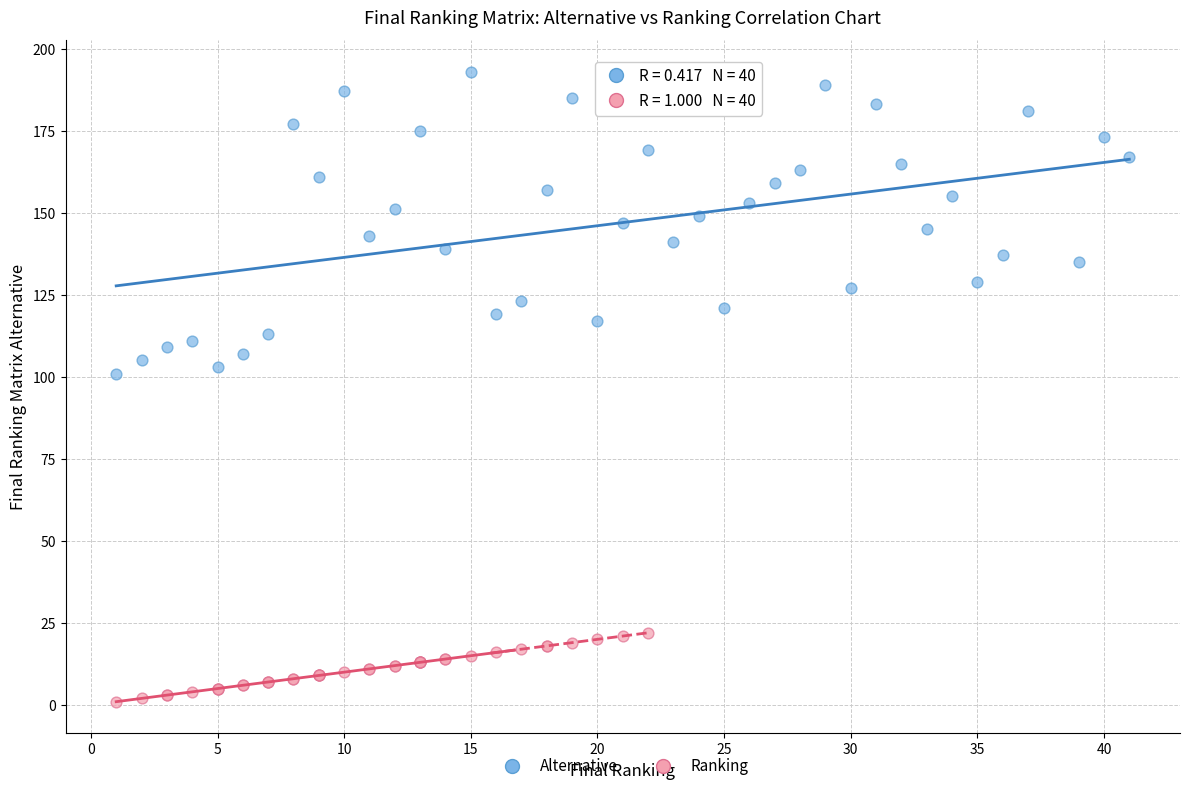

What are all the series names shown in the legend?

Alternative, Ranking